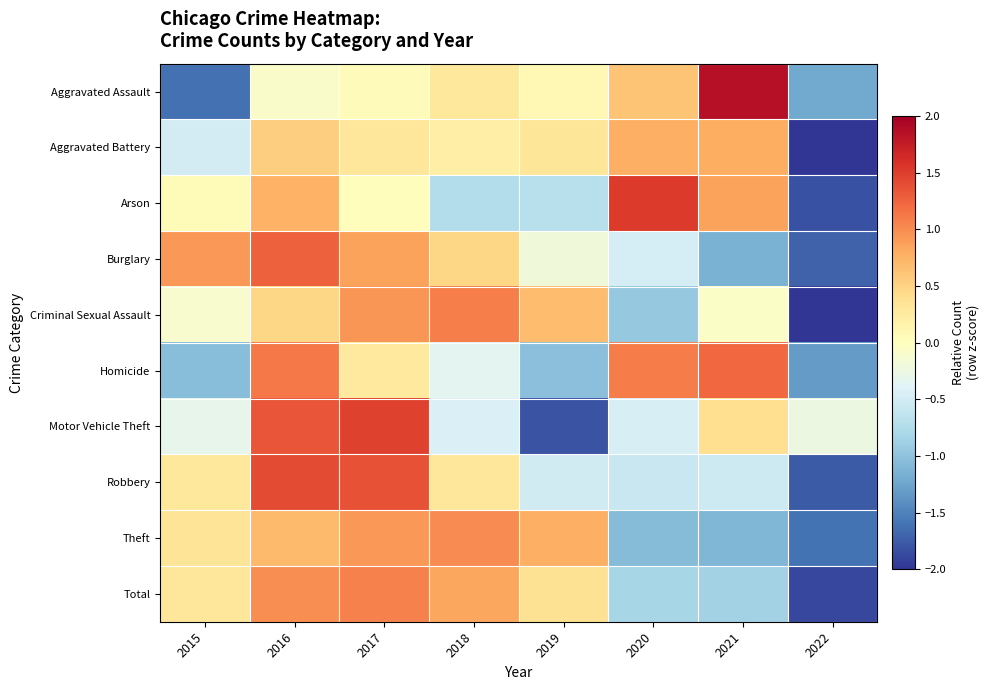

Reading left to right, transcribe all the data shown in this chart.

Aggravated Assault: 2015=-1.6	2016=-0.1	2017=0.0	2018=0.3	2019=0.1	2020=0.6	2021=1.9	2022=-1.2
Aggravated Battery: 2015=-0.5	2016=0.5	2017=0.3	2018=0.2	2019=0.3	2020=0.8	2021=0.8	2022=-2.5
Arson: 2015=0.1	2016=0.8	2017=0.0	2018=-0.7	2019=-0.7	2020=1.5	2021=0.9	2022=-1.8
Burglary: 2015=0.9	2016=1.3	2017=0.9	2018=0.5	2019=-0.2	2020=-0.5	2021=-1.1	2022=-1.7
Criminal Sexual Assault: 2015=-0.1	2016=0.5	2017=0.9	2018=1.1	2019=0.7	2020=-0.9	2021=-0.1	2022=-2.1
Homicide: 2015=-1.0	2016=1.1	2017=0.3	2018=-0.3	2019=-1.0	2020=1.1	2021=1.2	2022=-1.3
Motor Vehicle Theft: 2015=-0.3	2016=1.4	2017=1.5	2018=-0.4	2019=-1.8	2020=-0.5	2021=0.4	2022=-0.2
Robbery: 2015=0.3	2016=1.4	2017=1.4	2018=0.3	2019=-0.5	2020=-0.6	2021=-0.5	2022=-1.8
Theft: 2015=0.3	2016=0.7	2017=0.9	2018=1.0	2019=0.8	2020=-1.1	2021=-1.1	2022=-1.6
Total: 2015=0.3	2016=1.0	2017=1.1	2018=0.8	2019=0.4	2020=-0.8	2021=-0.9	2022=-1.9